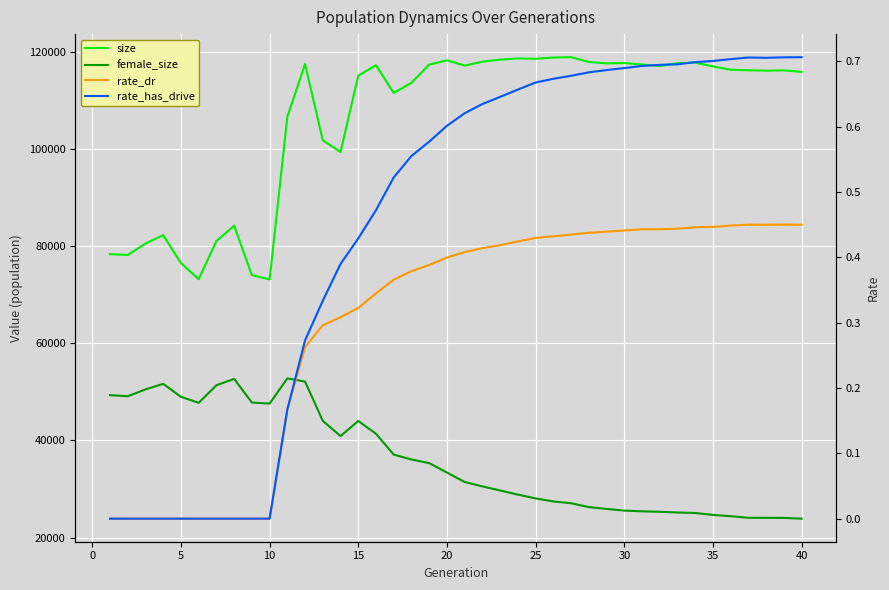

What is the value of the size point at the 3rd from the left?

80555.0